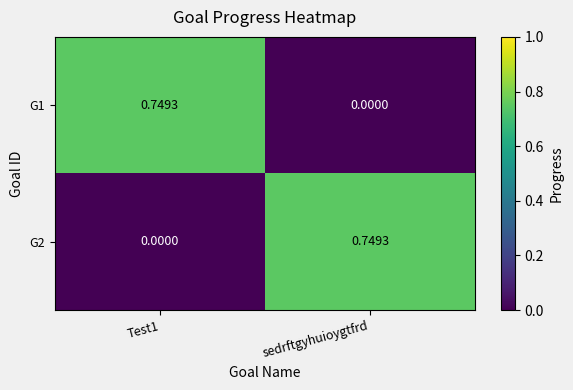

Where is G1 nearest to the value 0?

sedrftgyhuioygtfrd